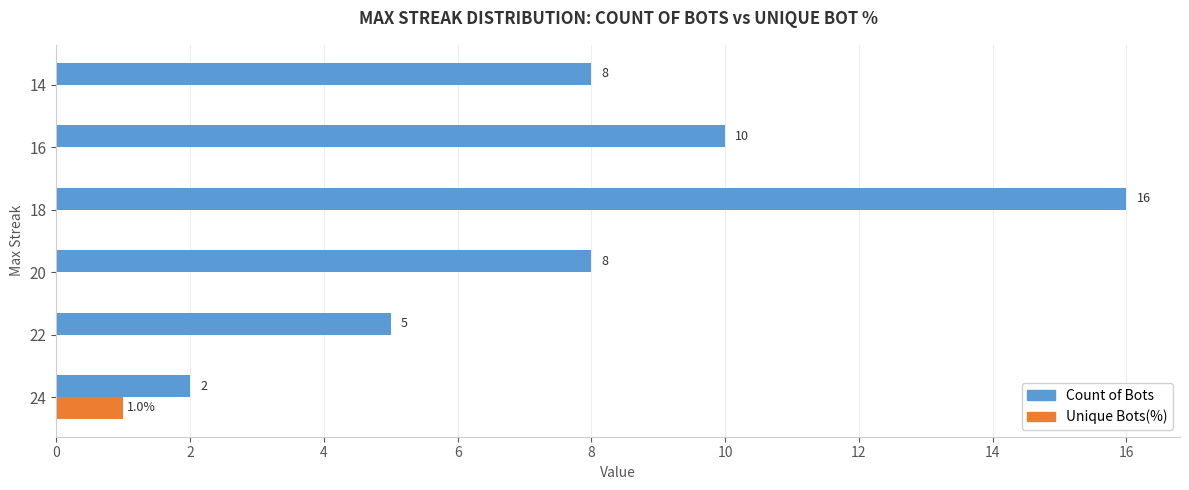

The Unique Bots(%) series shows 0 at 16. True or false?

True